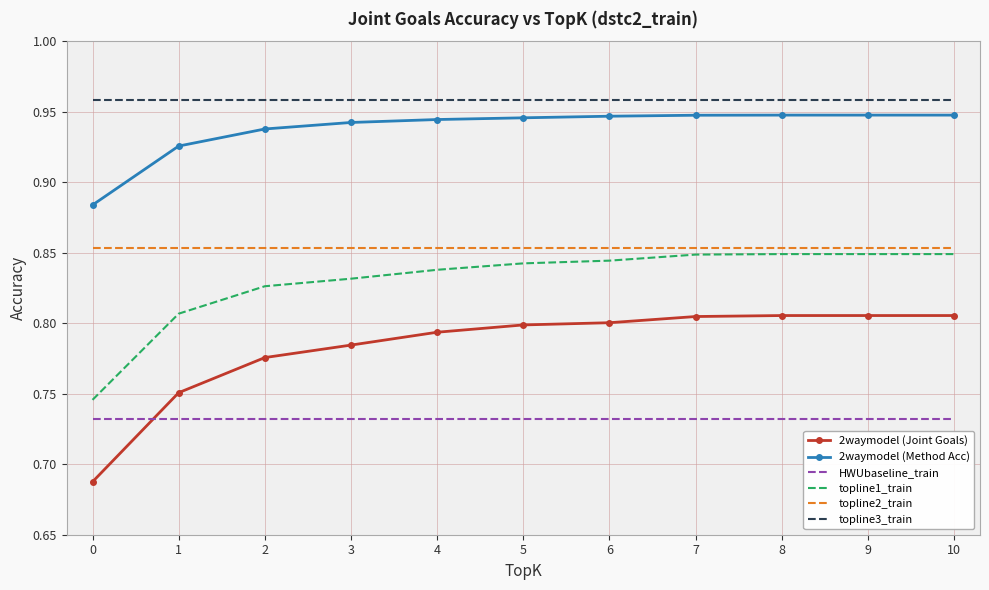

True or false: 2waymodel (Joint Goals) and 2waymodel (Method Acc) intersect in this chart.

False